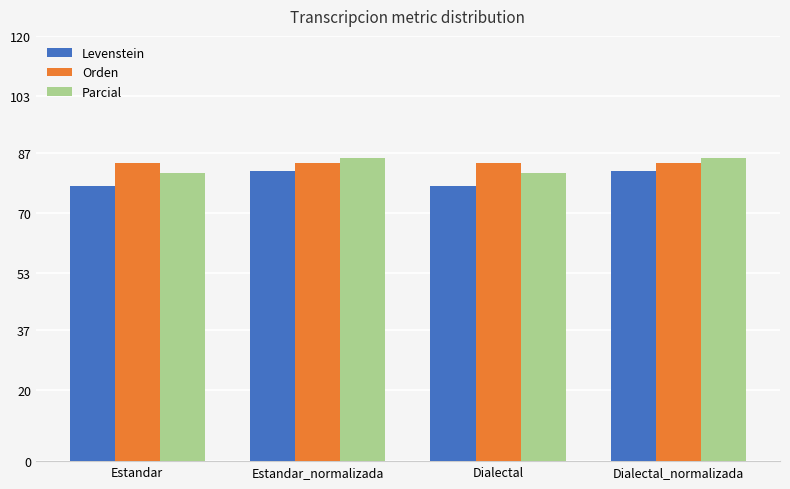

What is the total value across all series at Dialectal_normalizada?

251.7